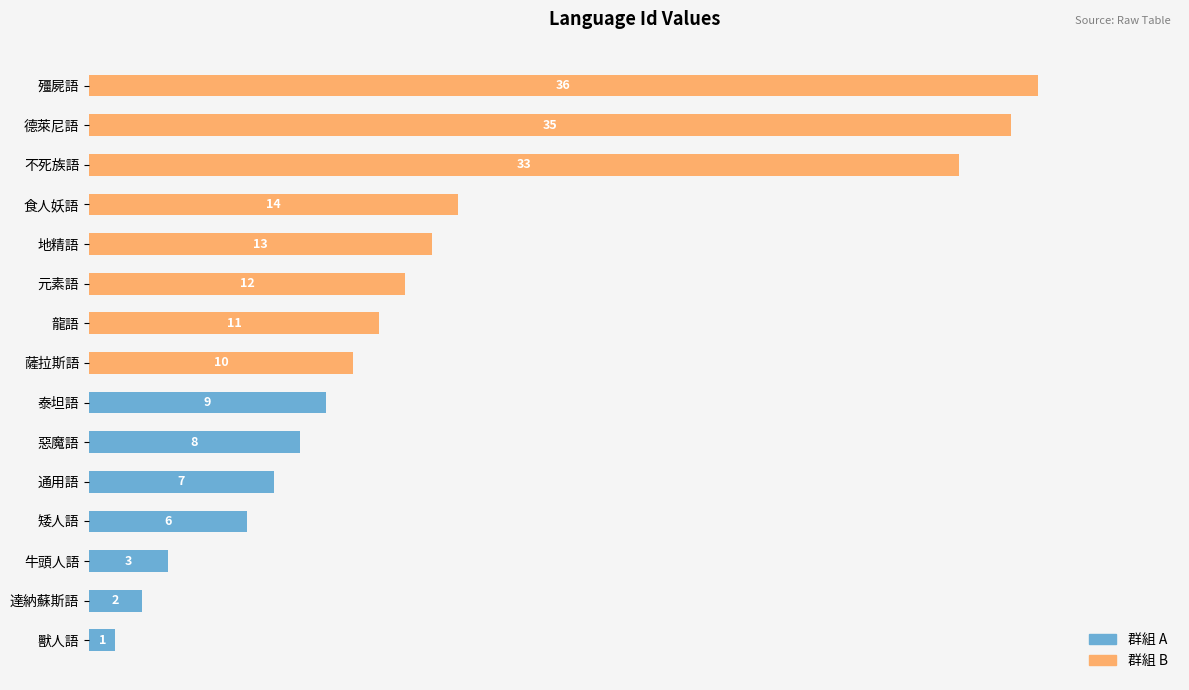

Rank the categories by value from lowest to highest.

獸人語, 達納蘇斯語, 牛頭人語, 矮人語, 通用語, 惡魔語, 泰坦語, 薩拉斯語, 龍語, 元素語, 地精語, 食人妖語, 不死族語, 德萊尼語, 殭屍語